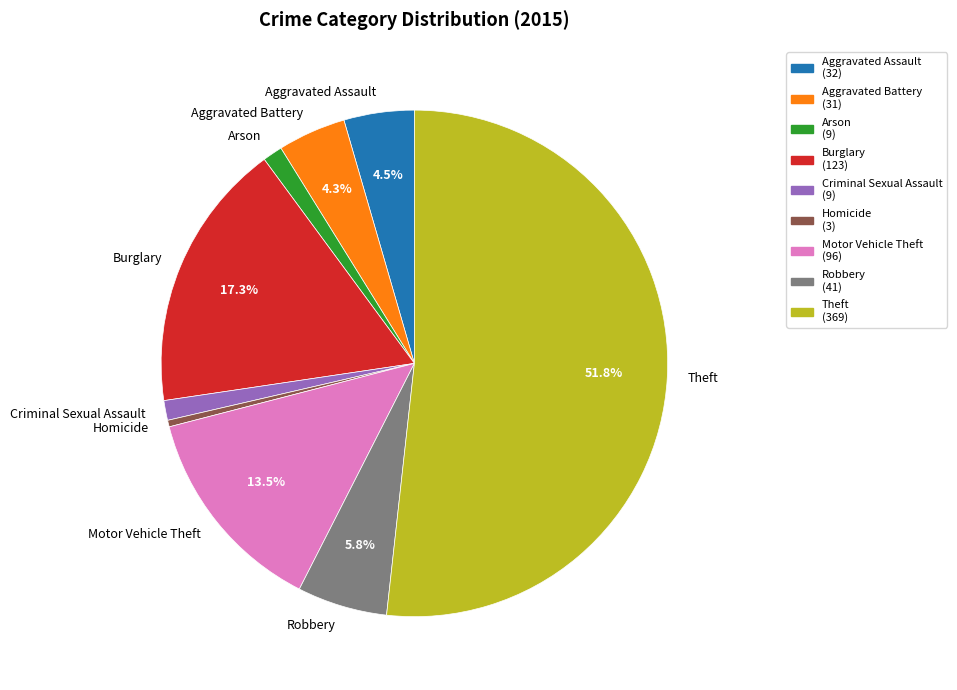

What is the majority slice?

Theft